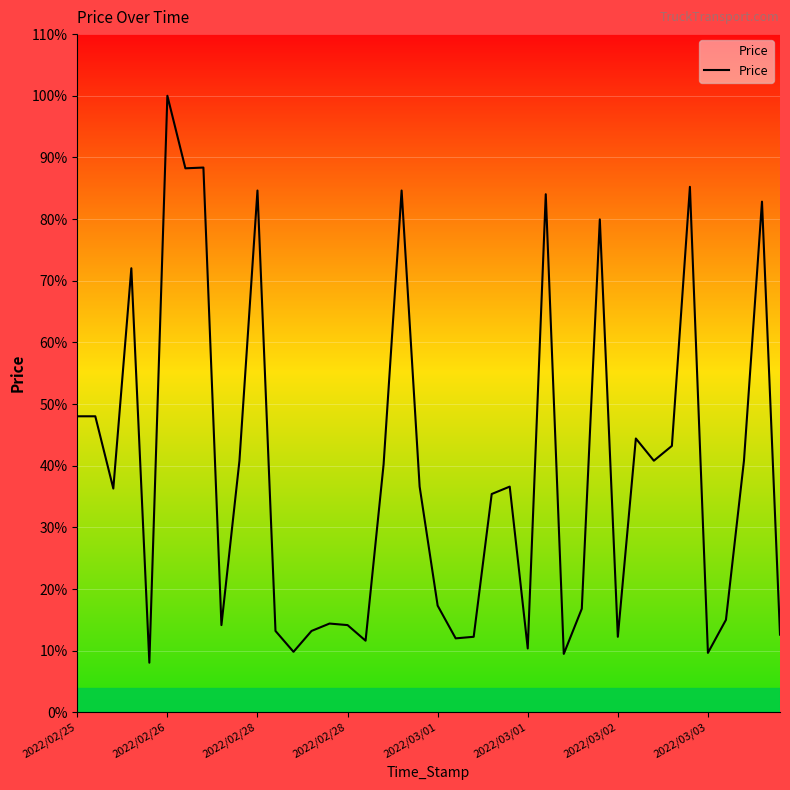

Is this an area chart (filled region under the line)?

Yes